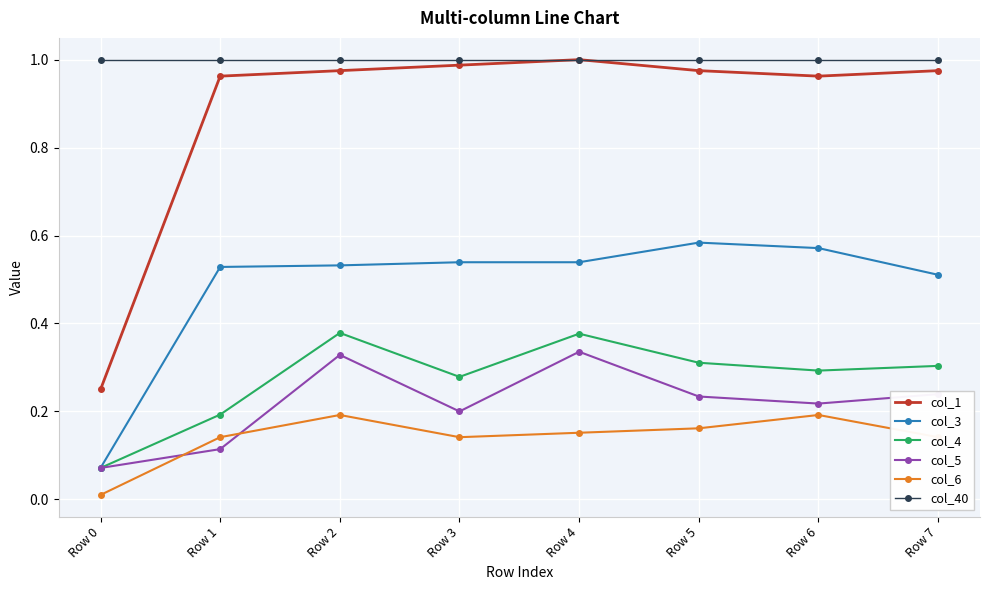

What is the difference between the highest and lowest values at Row 1?

0.9